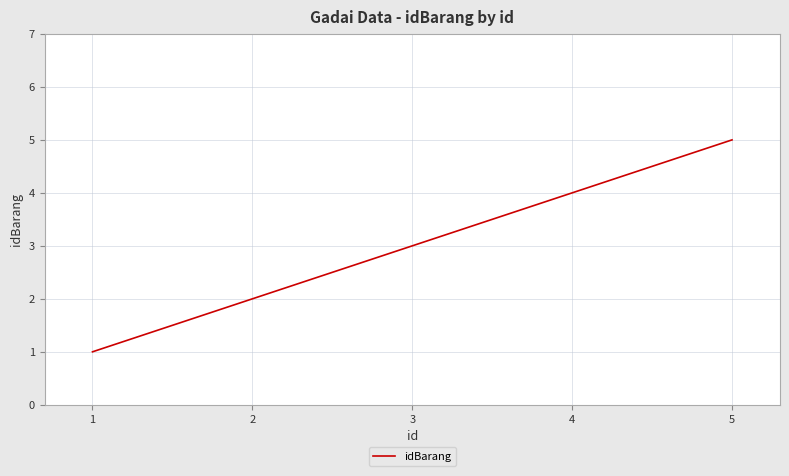

What is the difference between the maximum and minimum values?

4